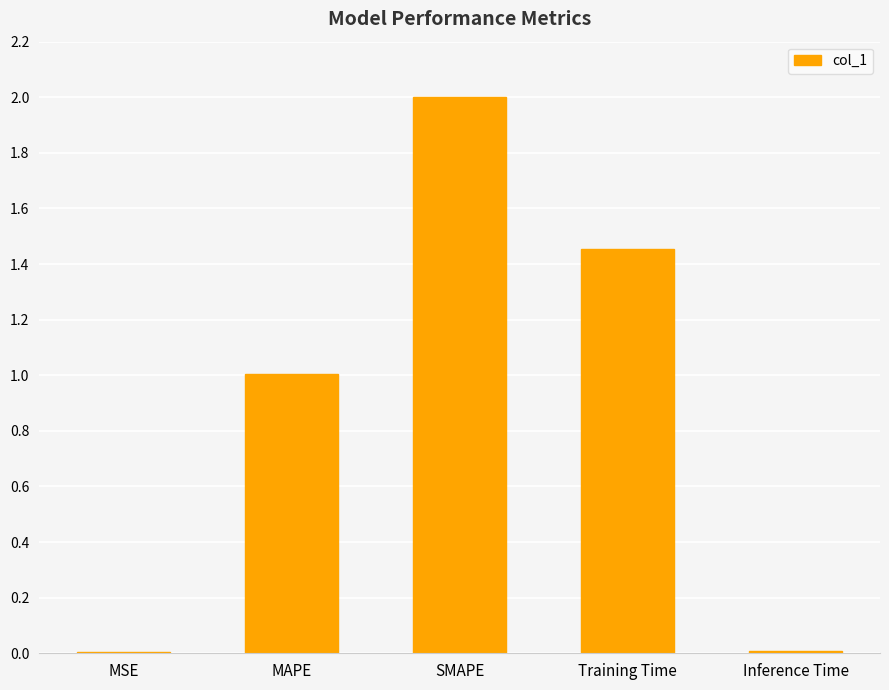

The value at Inference Time is 0.0. True or false?

True